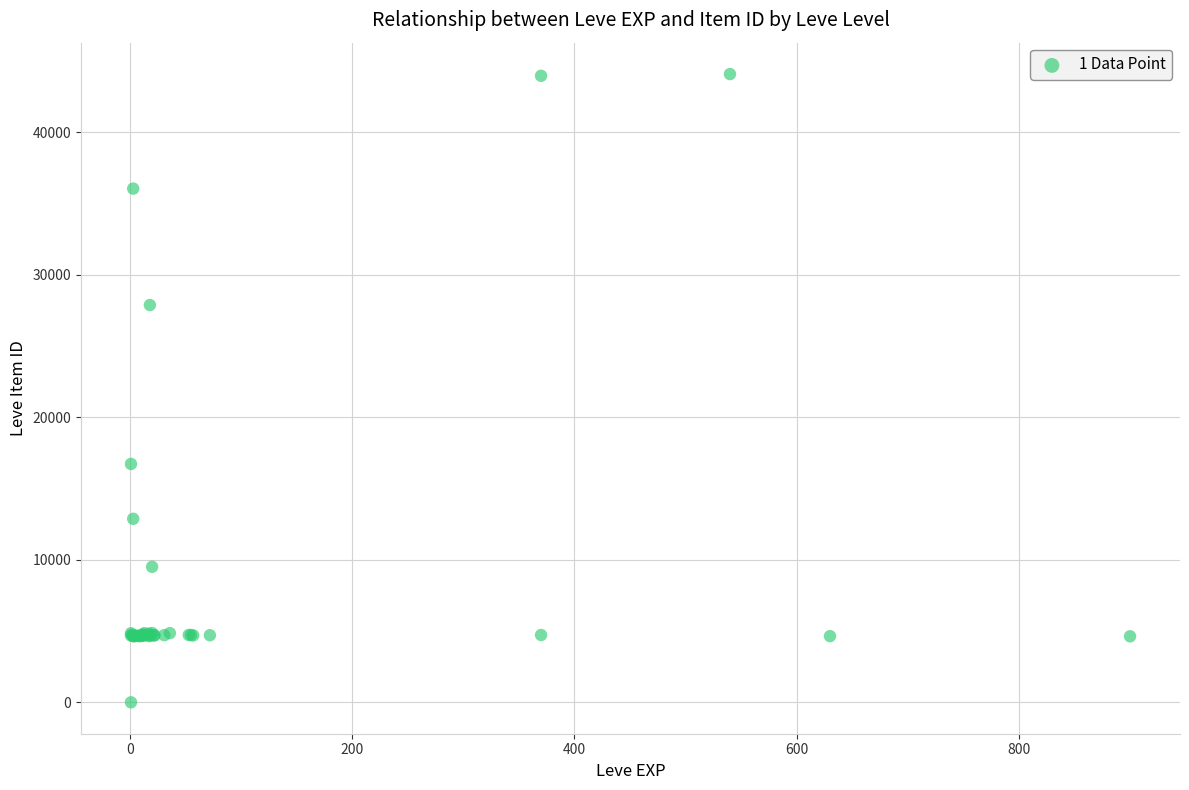

What Y value in the scatter plot is closest to 22050?

16734